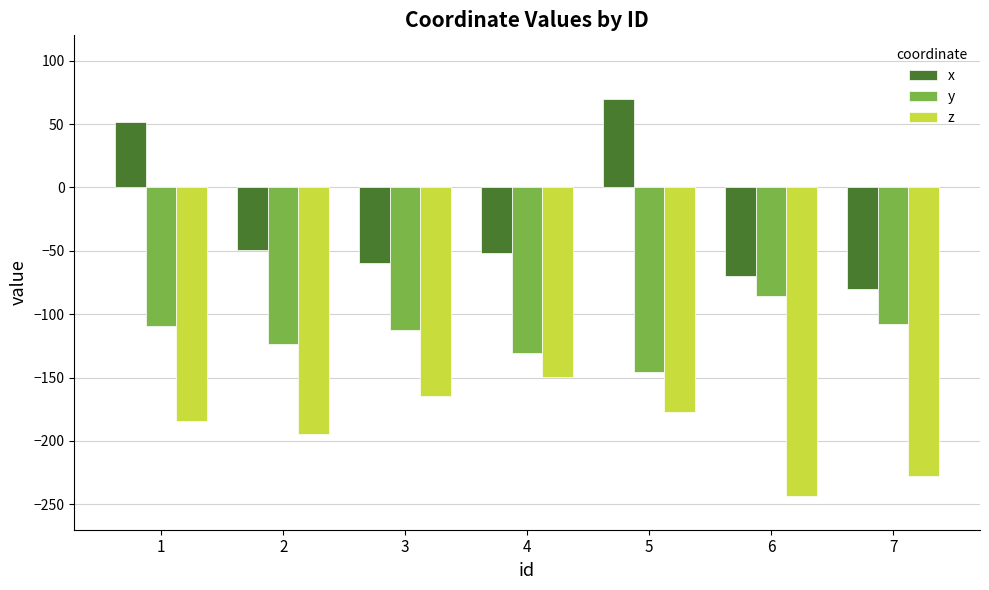

Which series has the largest range (max minus min)?

x